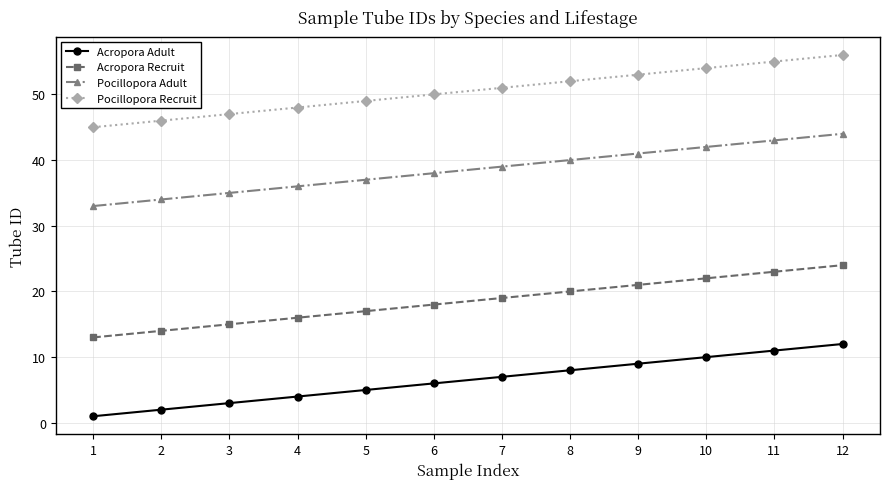

The Pocillopora Recruit series shows 80 at 1. True or false?

False